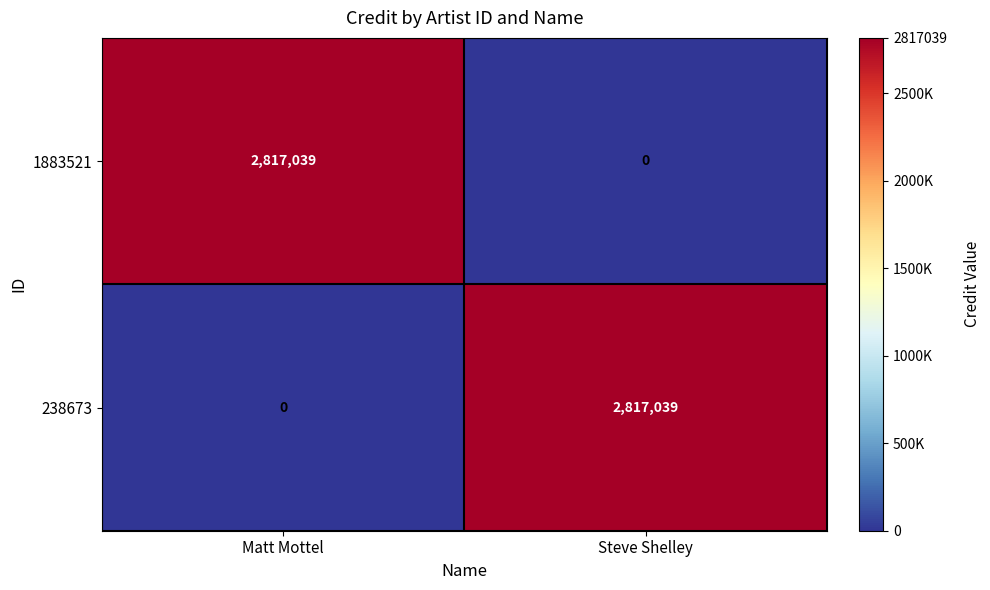

What is the maximum value shown in the chart?

2817039